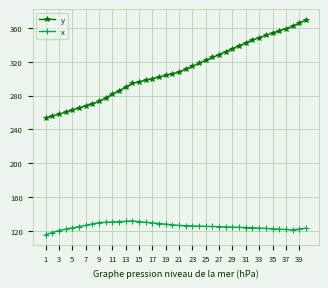

List the series in order of their peak value, lowest first.

x, y